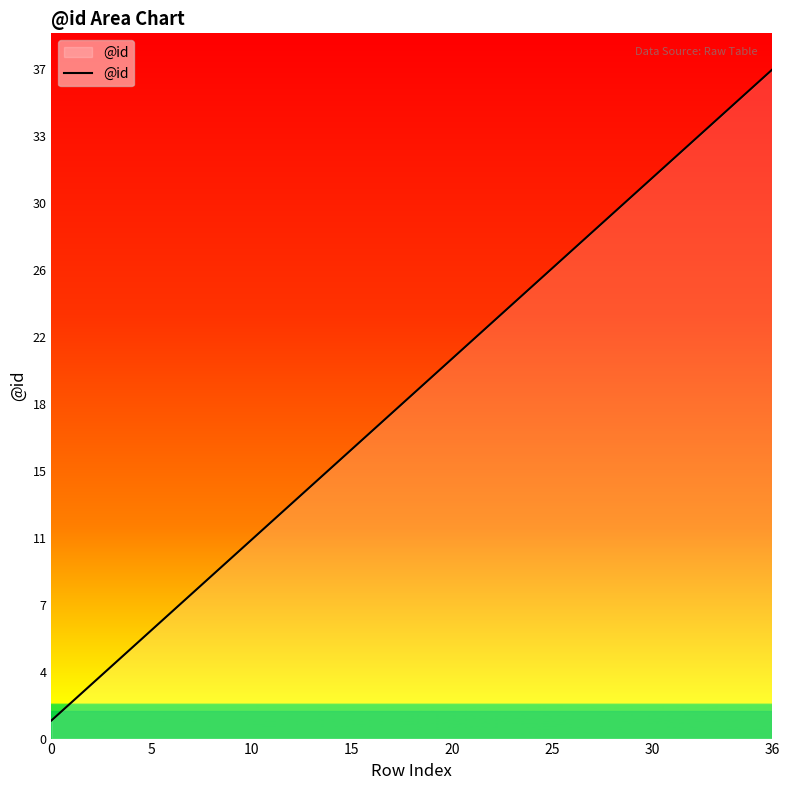

Does the chart have visible grid lines?

No